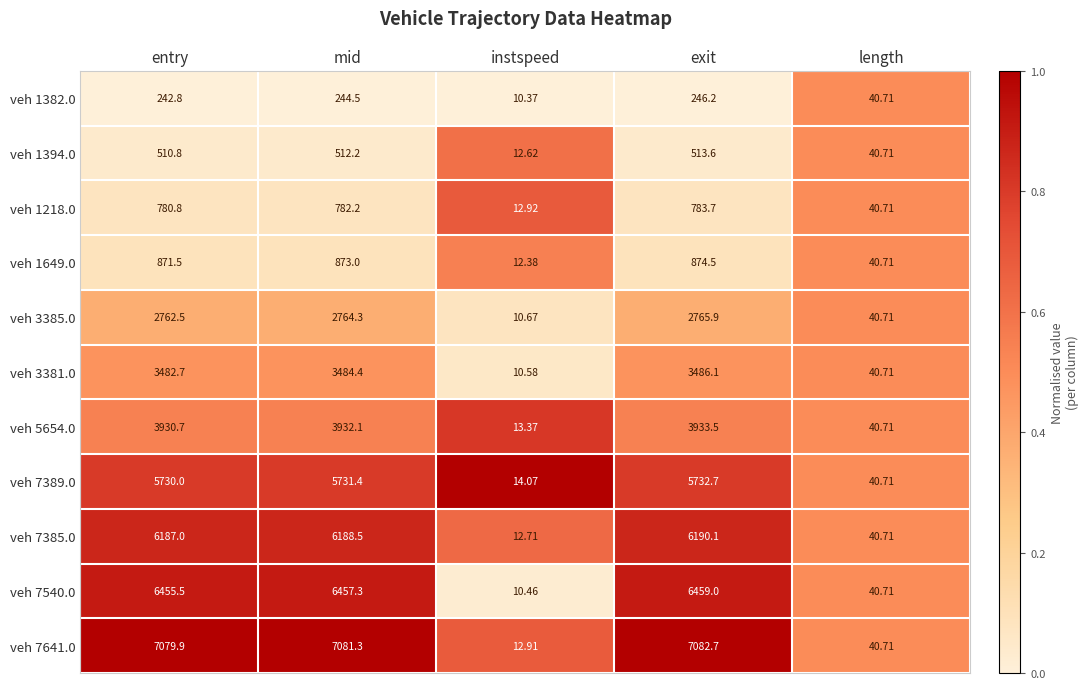

Which label corresponds to the smallest value in the chart?

instspeed